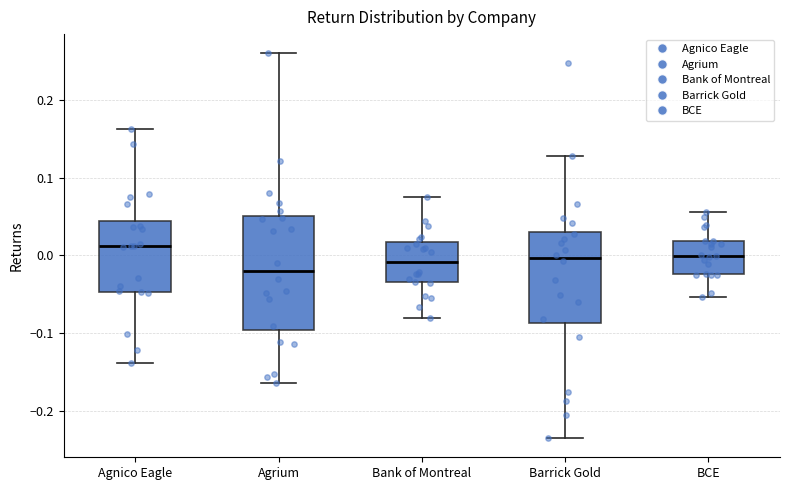

Comparing the boxes themselves (not the whiskers), which one is the tallest?

Agrium